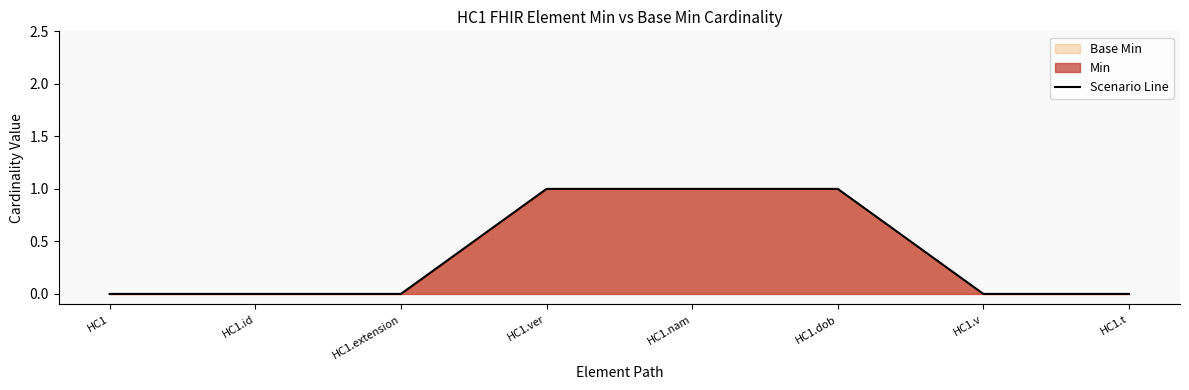

What is the maximum value shown in the chart?

1